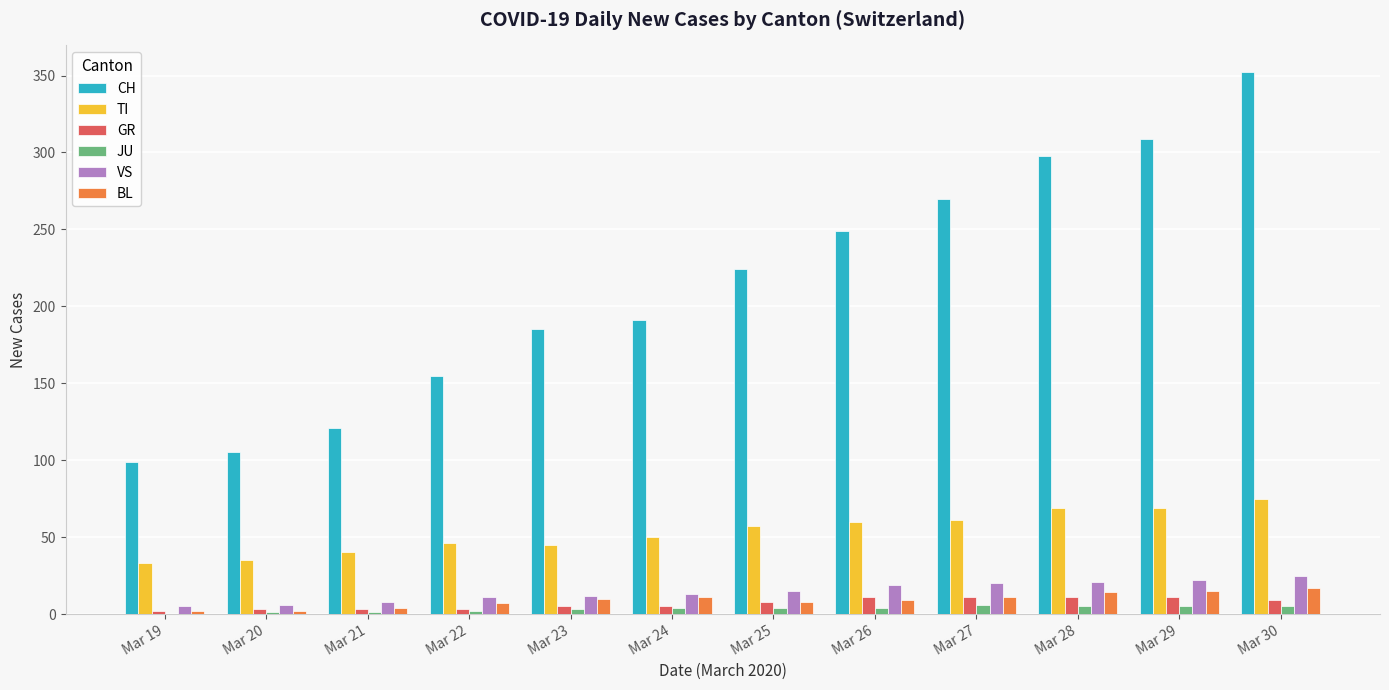

How many data points does each series have?

12